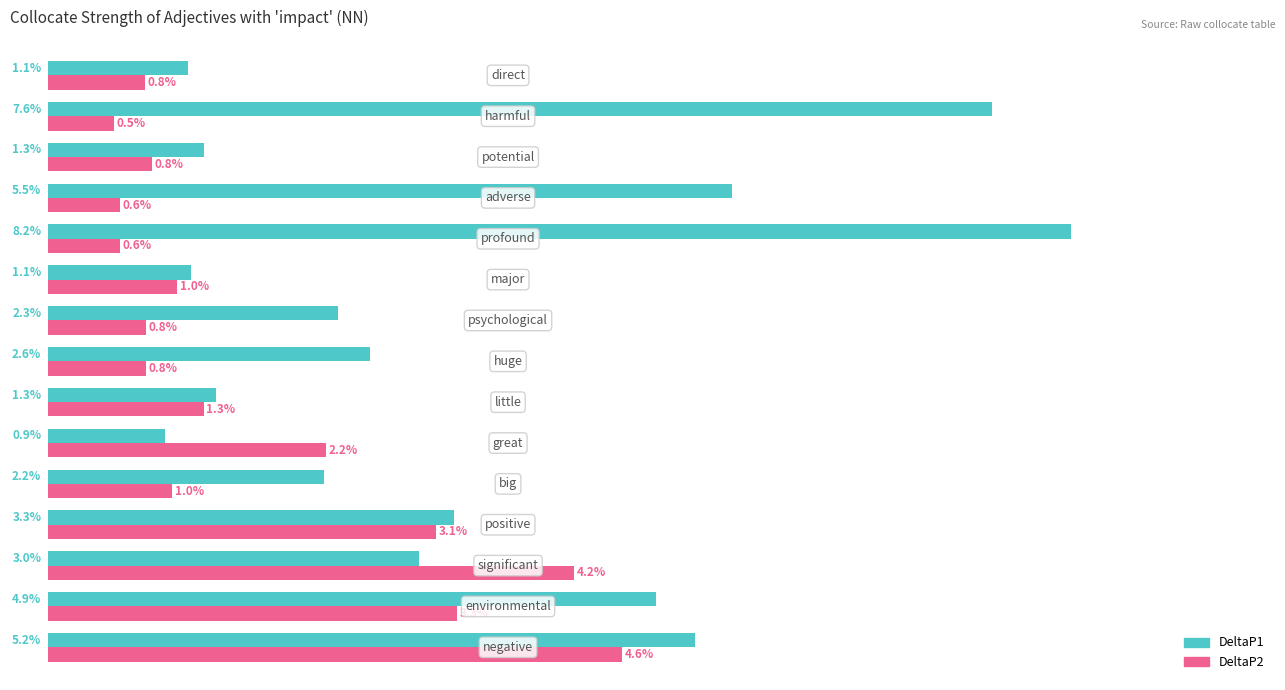

List the series in order of their peak value, highest first.

DeltaP1, DeltaP2